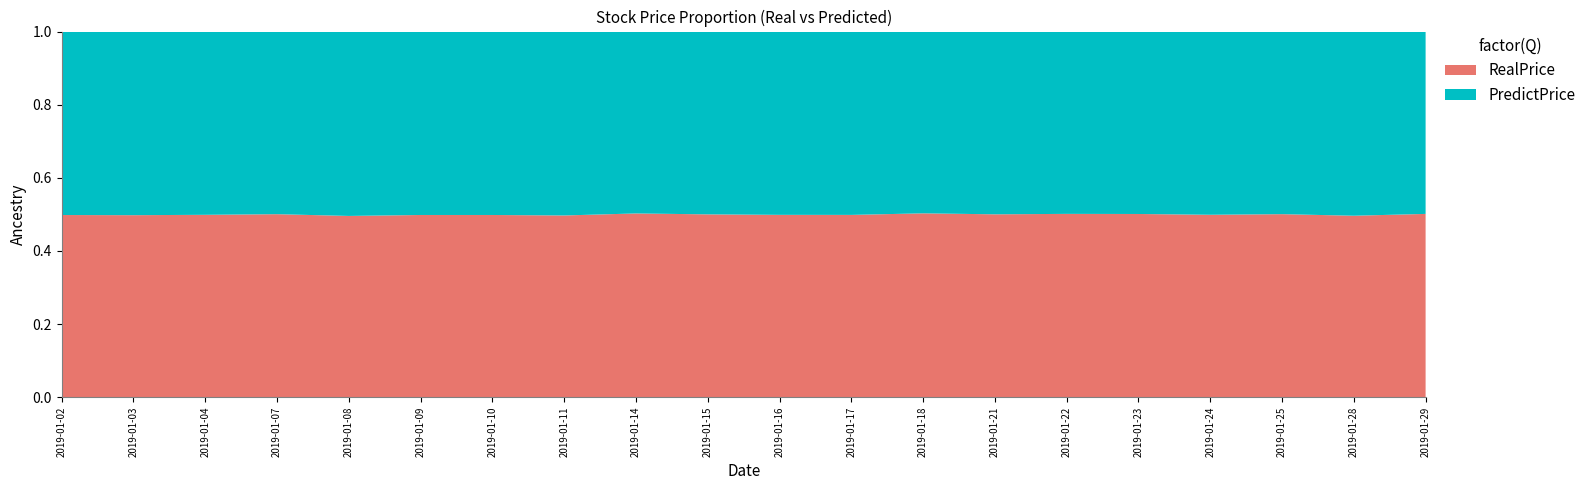

Reading left to right, list all the values displayed in this chart.

RealPrice: 2019-01-02=10.0	2019-01-03=9.8	2019-01-04=9.7	2019-01-07=10.2	2019-01-08=10.1	2019-01-09=9.9	2019-01-10=10.1	2019-01-11=10.1	2019-01-14=10.1	2019-01-15=10.3	2019-01-16=10.3	2019-01-17=10.1	2019-01-18=10.2	2019-01-21=10.3	2019-01-22=10.0	2019-01-23=10.1	2019-01-24=10.1	2019-01-25=10.2	2019-01-28=10.3	2019-01-29=10.1
PredictPrice: 2019-01-02=10.1	2019-01-03=9.9	2019-01-04=9.8	2019-01-07=10.2	2019-01-08=10.2	2019-01-09=10.0	2019-01-10=10.2	2019-01-11=10.3	2019-01-14=10.0	2019-01-15=10.3	2019-01-16=10.3	2019-01-17=10.2	2019-01-18=10.1	2019-01-21=10.3	2019-01-22=10.0	2019-01-23=10.0	2019-01-24=10.1	2019-01-25=10.2	2019-01-28=10.4	2019-01-29=10.1